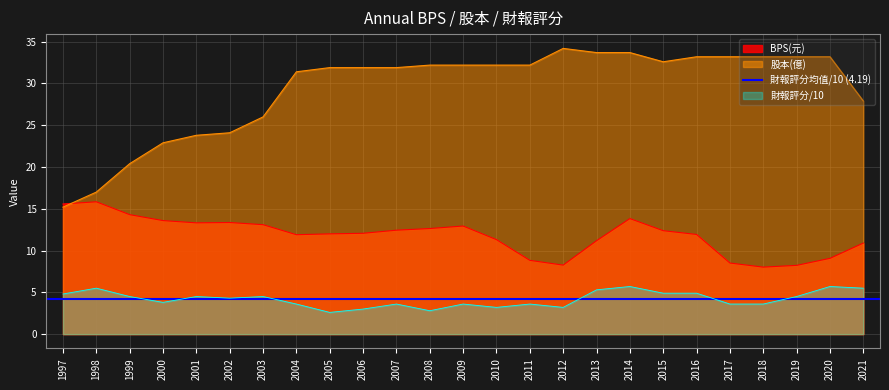

True or false: 財報評分 and 股本 cross at least once.

False